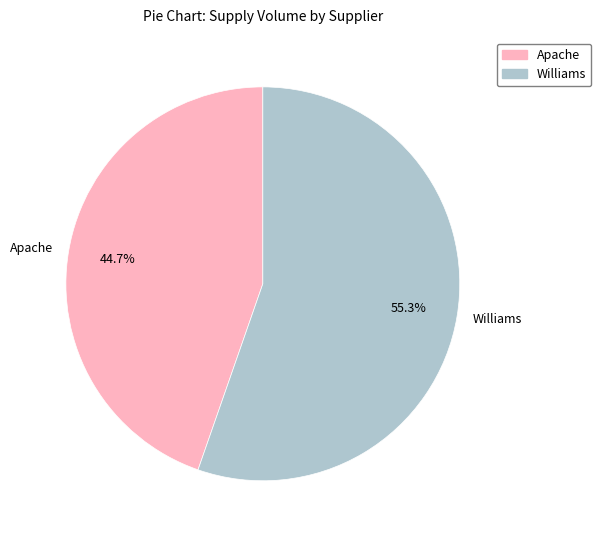

Rank the categories by value from highest to lowest.

Williams, Apache